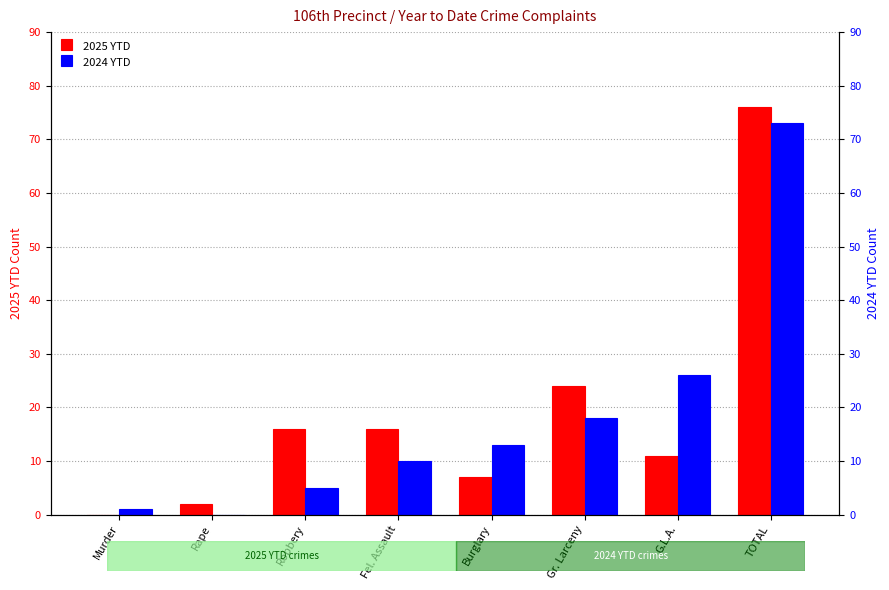

Which category has the lowest value in the 2024 YTD series?

Rape